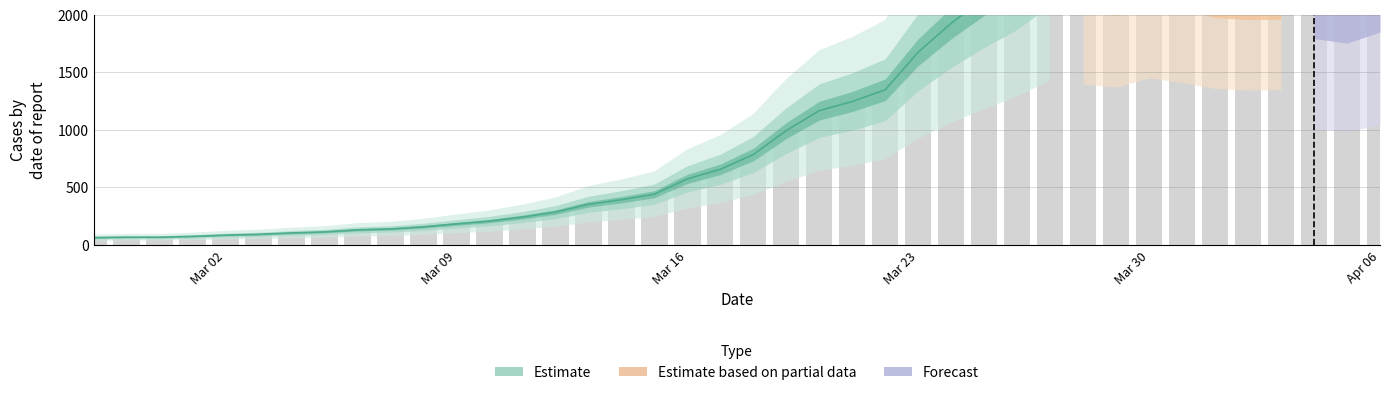

List the labels in order of value, smallest first.

2020-02-27, 2020-02-28, 2020-02-29, 2020-03-01, 2020-03-02, 2020-03-03, 2020-03-04, 2020-03-05, 2020-03-06, 2020-03-07, 2020-03-08, 2020-03-09, 2020-03-10, 2020-03-11, 2020-03-12, 2020-03-13, 2020-03-14, 2020-03-15, 2020-03-16, 2020-03-17, 2020-03-18, 2020-03-19, 2020-03-20, 2020-03-21, 2020-03-22, 2020-03-23, 2020-03-24, 2020-03-25, 2020-04-05, 2020-04-04, 2020-04-06, 2020-03-26, 2020-04-02, 2020-04-03, 2020-04-01, 2020-03-29, 2020-03-28, 2020-03-31, 2020-03-27, 2020-03-30